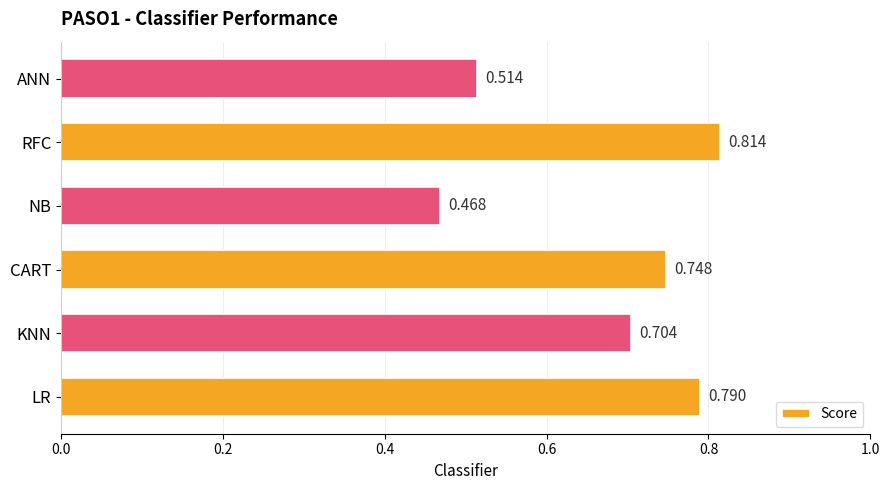

Which category has the lowest value across all series?

NB